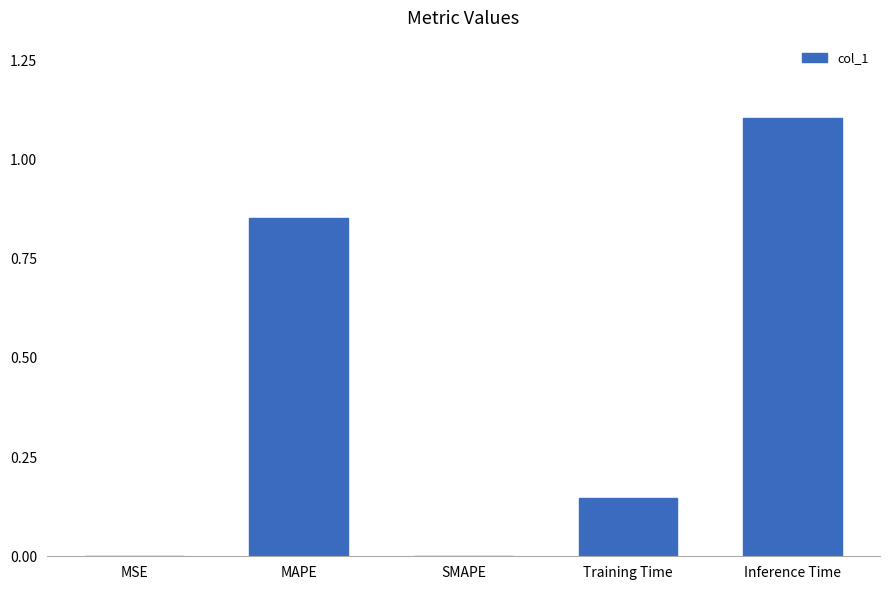

Which label corresponds to the largest value in the chart?

Inference Time